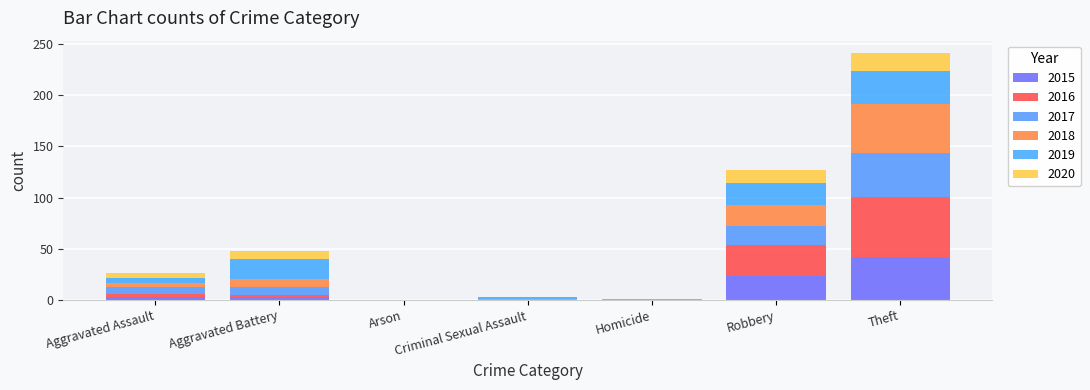

Count the number of categories in the chart.

7